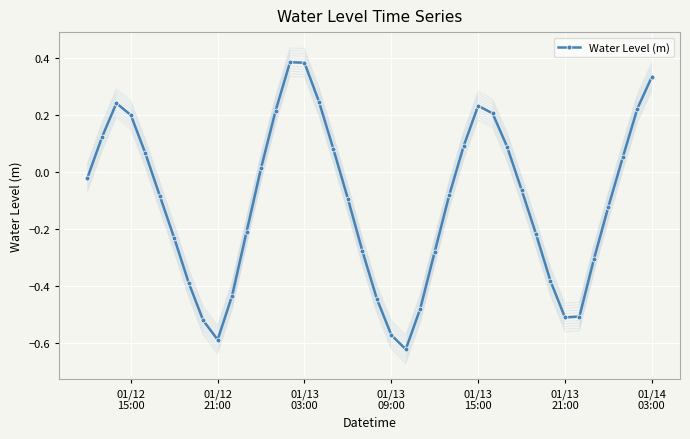

True or false: Water Level (m) has more than 1 points higher than both neighbors.

True